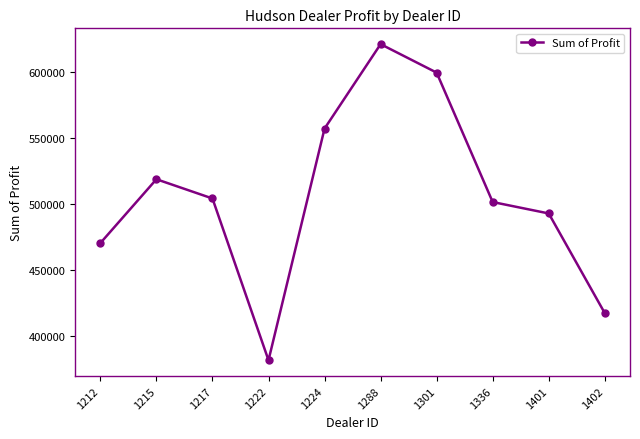

Is it true that the value at 1222 is 381657.0?

True